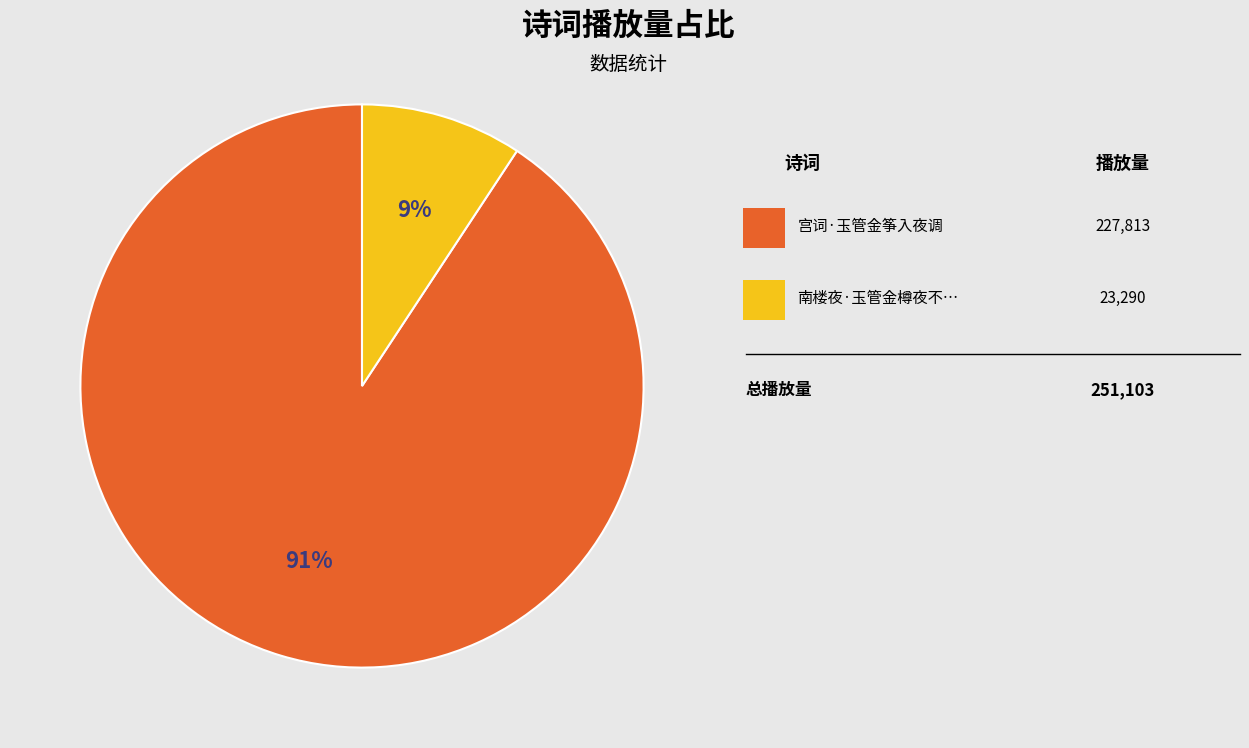

Is there a majority slice in this chart?

Yes